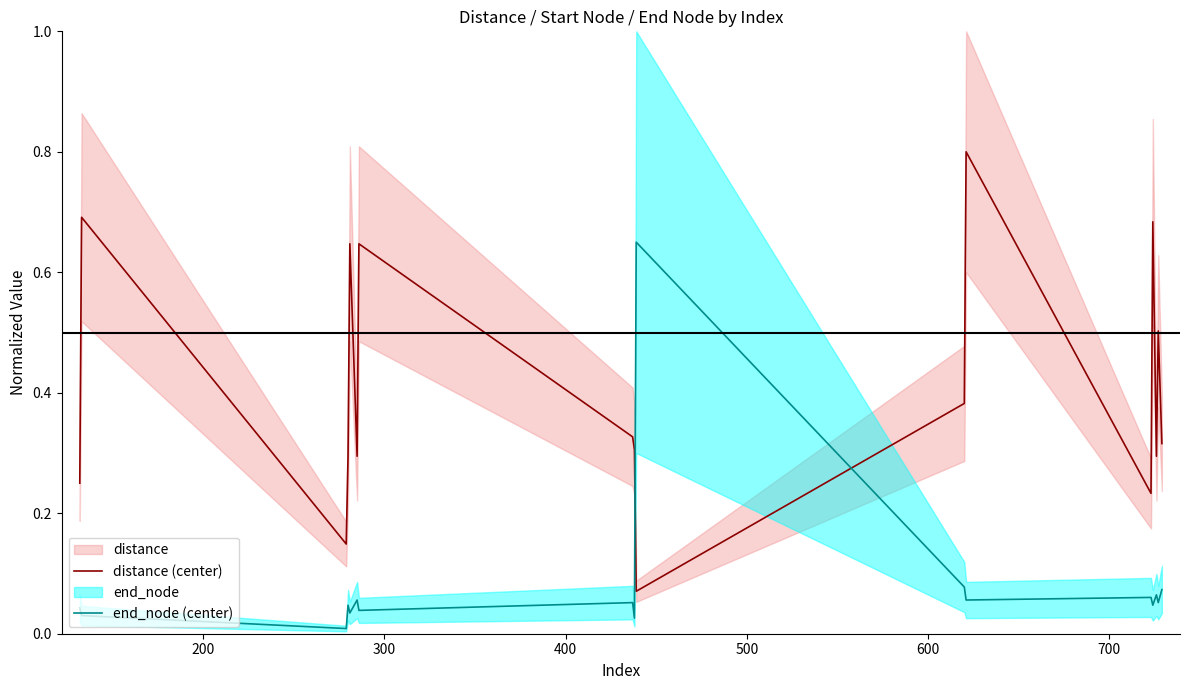

After their last crossing, which series has the higher values: distance (center) or end_node (center)?

distance (center)